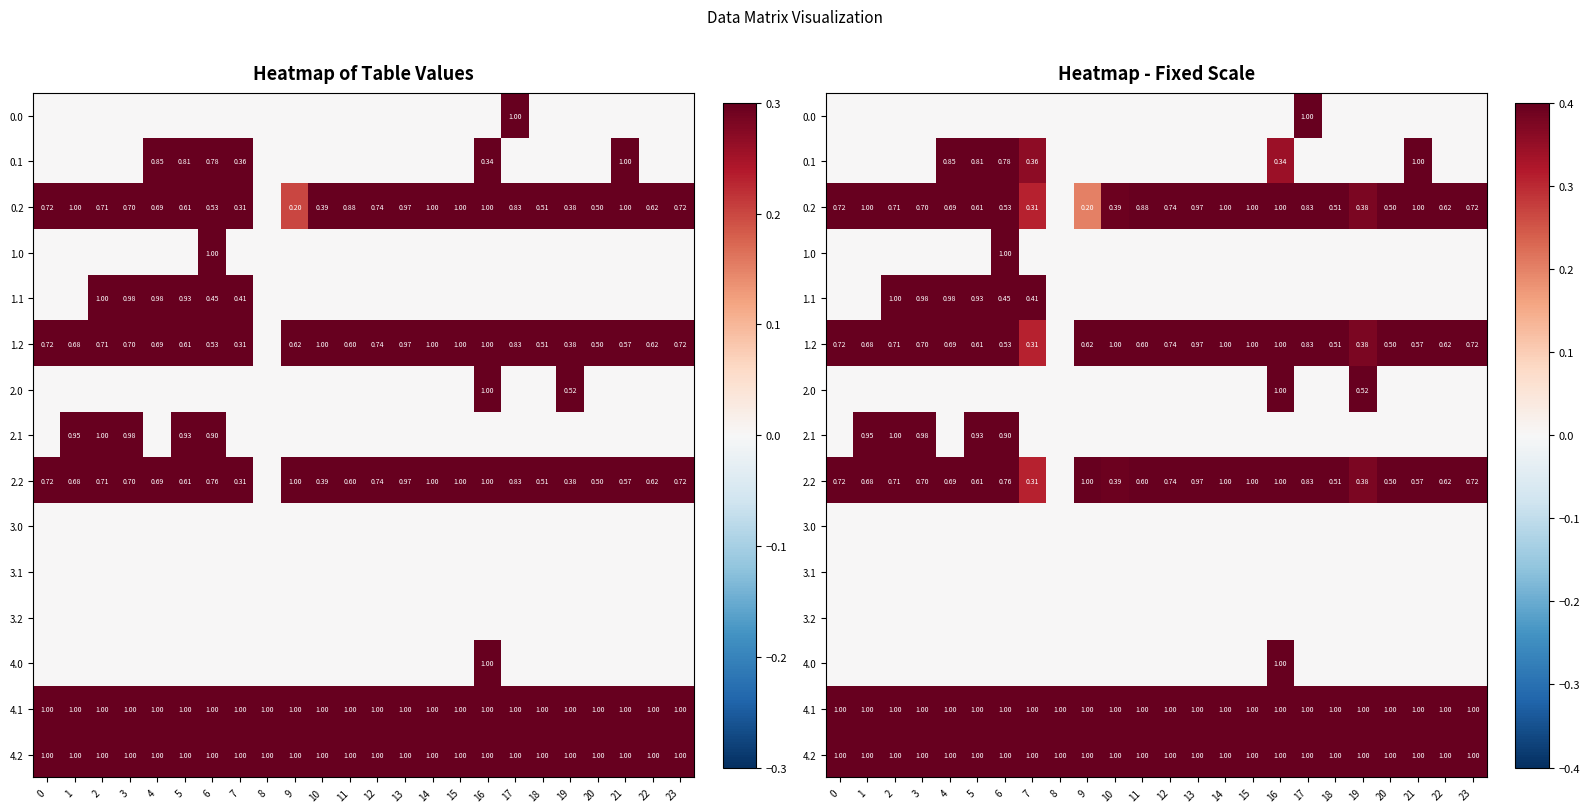

What is the sum of all 4.2 values?

24.0